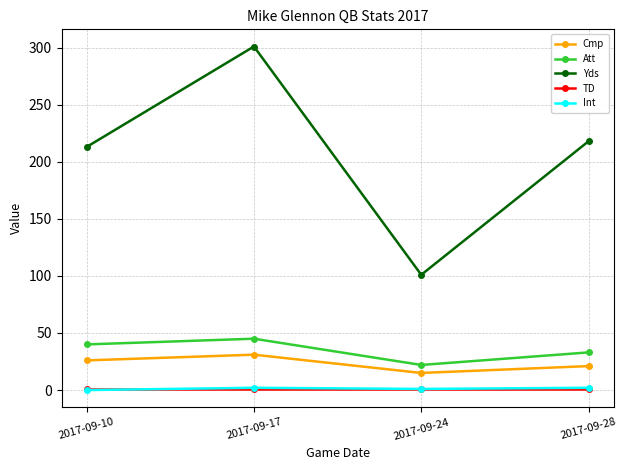

Which series has the largest range (max minus min)?

Yds